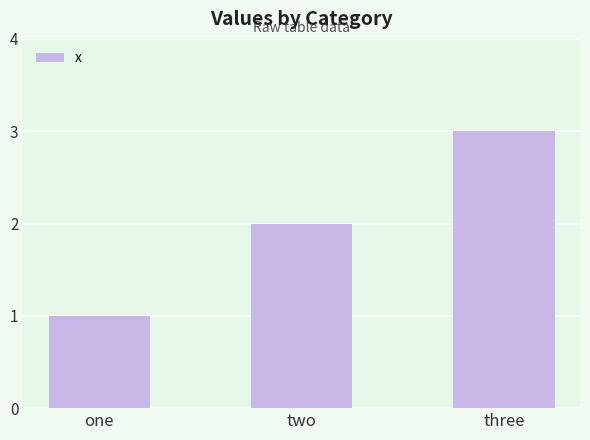

Are the bars grouped side by side (vs. stacked)?

No